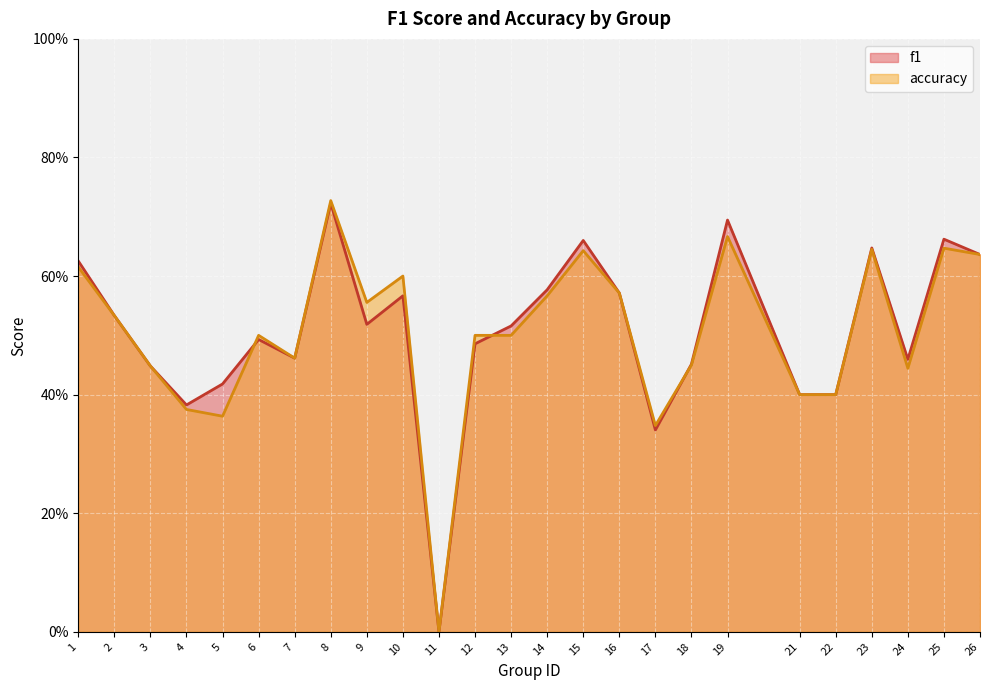

Rank the categories by f1 value from lowest to highest.

11, 17, 4, 21, 22, 5, 3, 18, 24, 7, 12, 6, 13, 9, 2, 10, 16, 14, 1, 26, 23, 15, 25, 19, 8